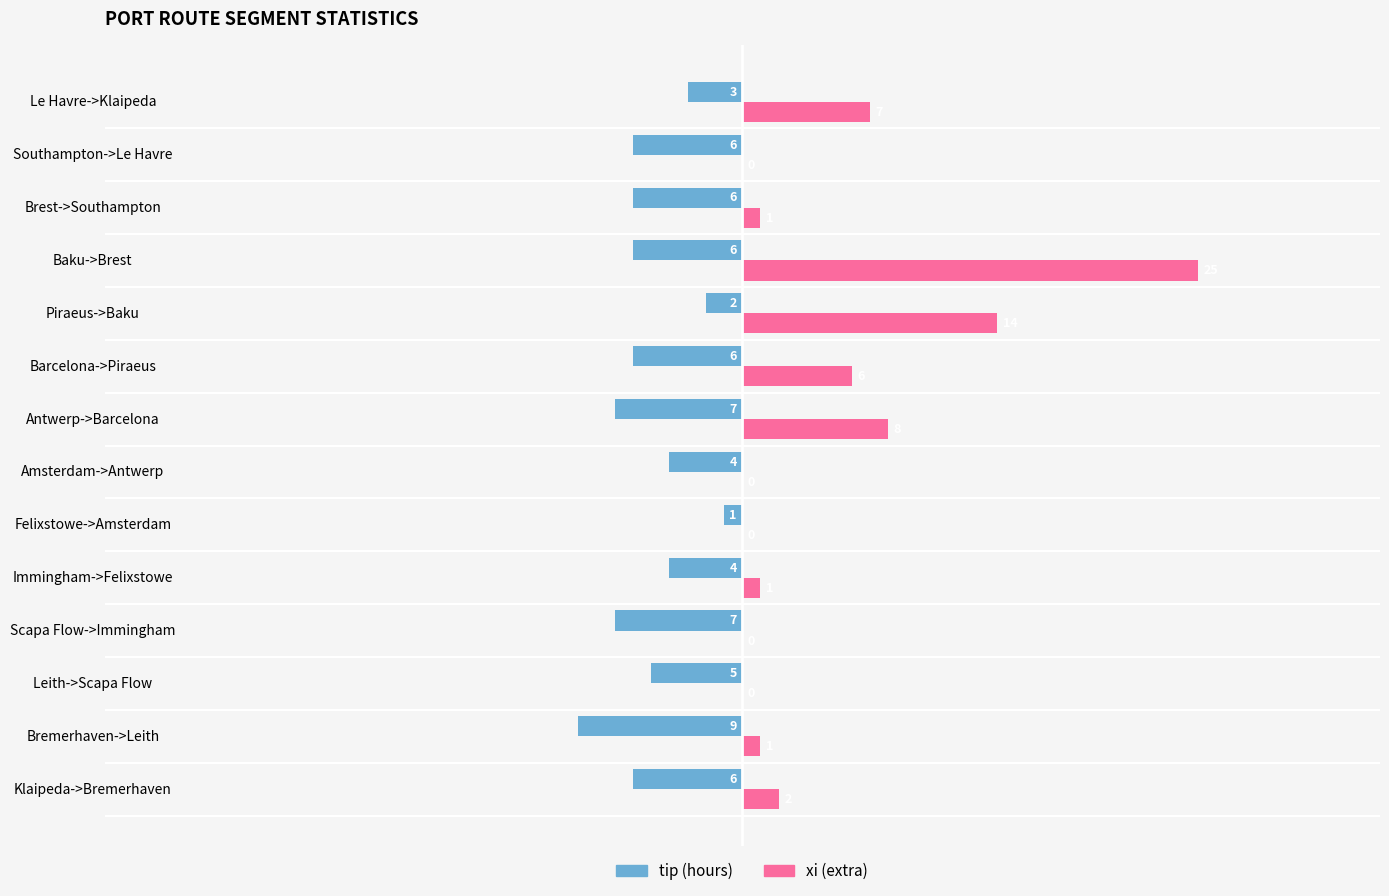

Is it true that tip (hours) equals -15 at Bremerhaven->Leith?

False